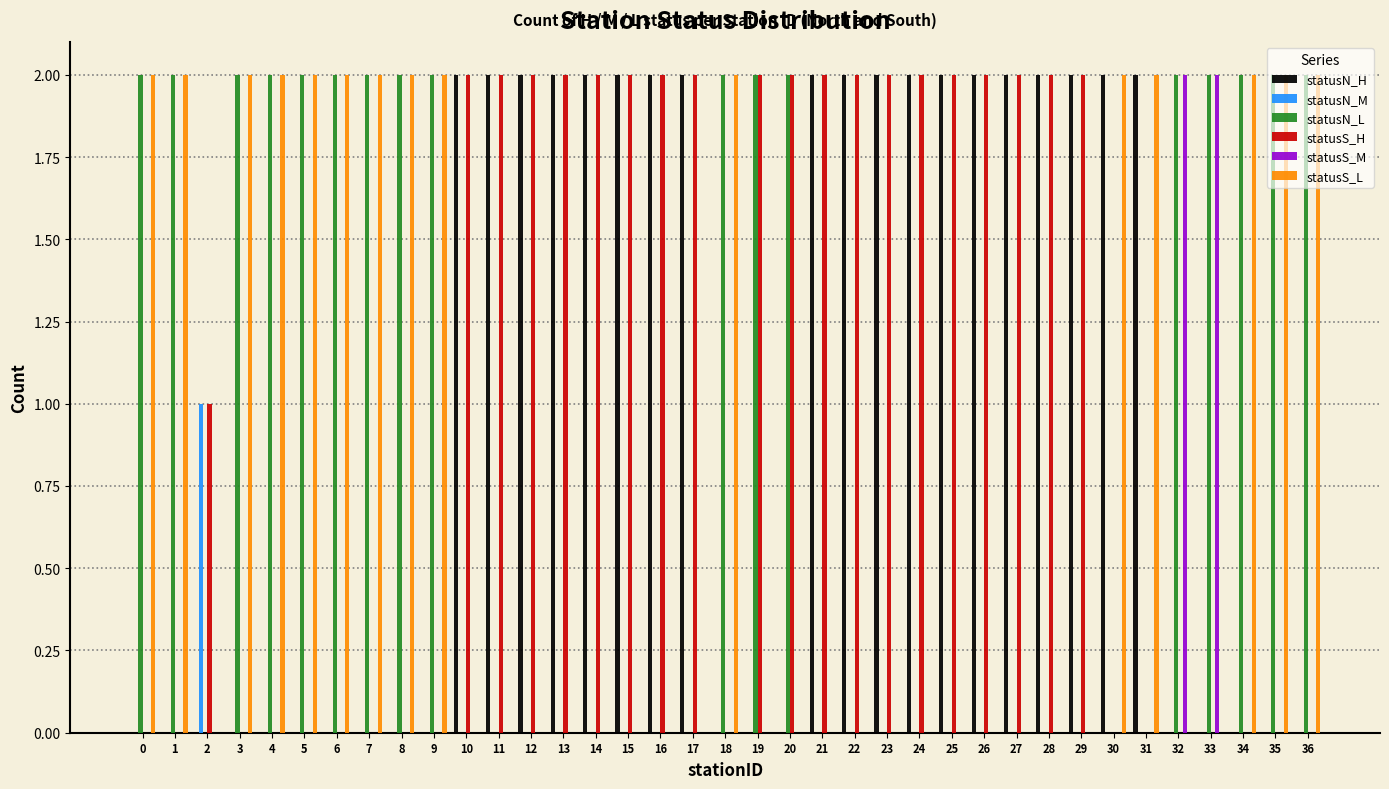

What is the total value across all series at 18?

4